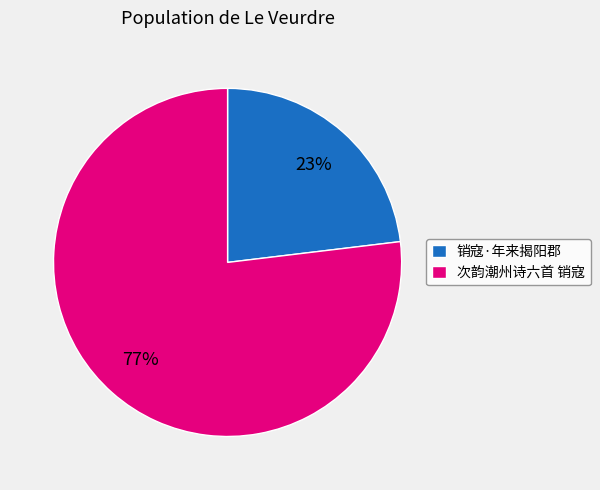

What is the ratio of the value at 销寇·年来揭阳郡 to the value at 次韵潮州诗六首 销寇?

0.3